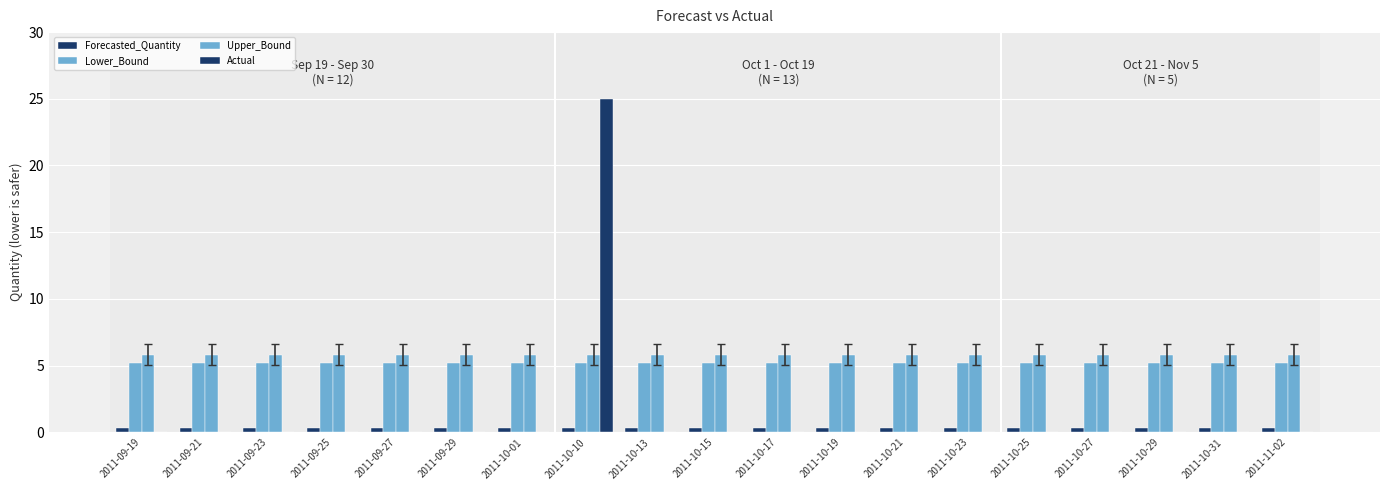

Reading right to left, transcribe all the data shown in this chart.

Forecasted_Quantity: 0.3	0.3	0.3	0.3	0.3	0.3	0.3	0.3	0.3	0.3	0.3	0.3	0.3	0.3	0.3	0.3	0.3	0.3	0.3
Lower_Bound: 5.2	5.2	5.2	5.2	5.2	5.2	5.2	5.2	5.2	5.2	5.2	5.2	5.2	5.2	5.2	5.2	5.2	5.2	5.2
Upper_Bound: 5.8	5.8	5.8	5.8	5.8	5.8	5.8	5.8	5.8	5.8	5.8	5.8	5.8	5.8	5.8	5.8	5.8	5.8	5.8
Actual: 0.0	0.0	0.0	0.0	0.0	0.0	0.0	0.0	0.0	0.0	0.0	25.0	0.0	0.0	0.0	0.0	0.0	0.0	0.0